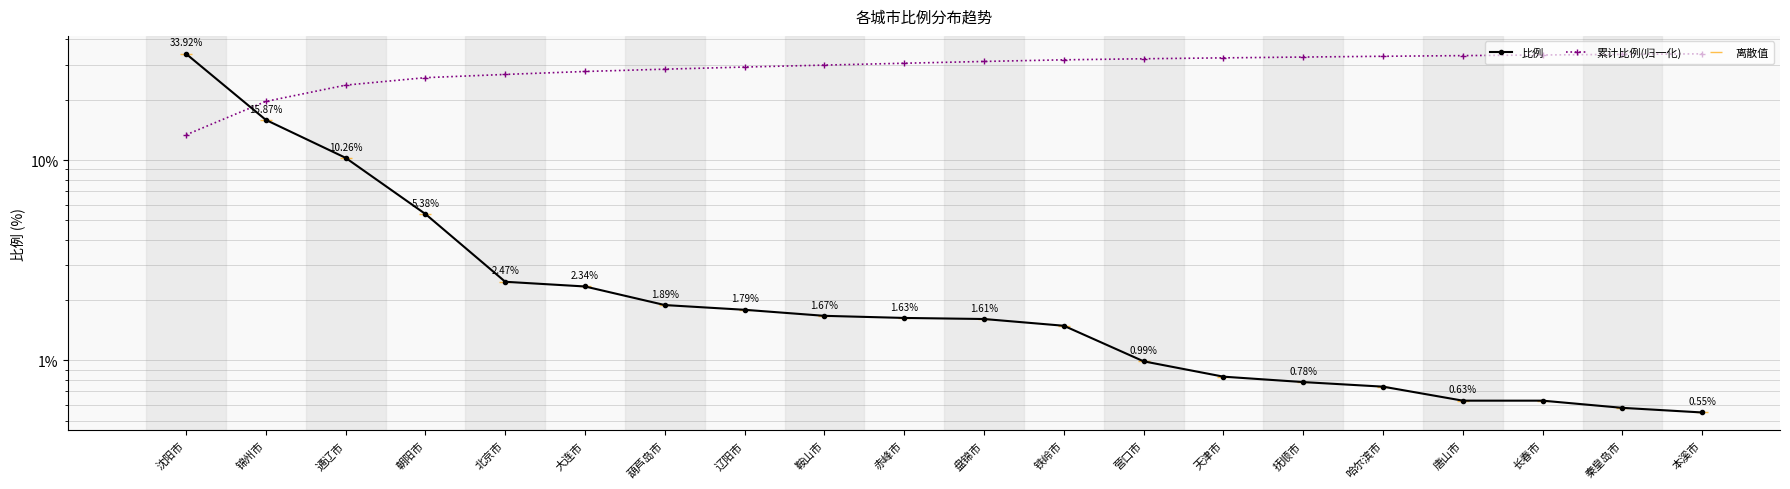

Which category has the highest value in the 累计比例(归一化) series?

本溪市